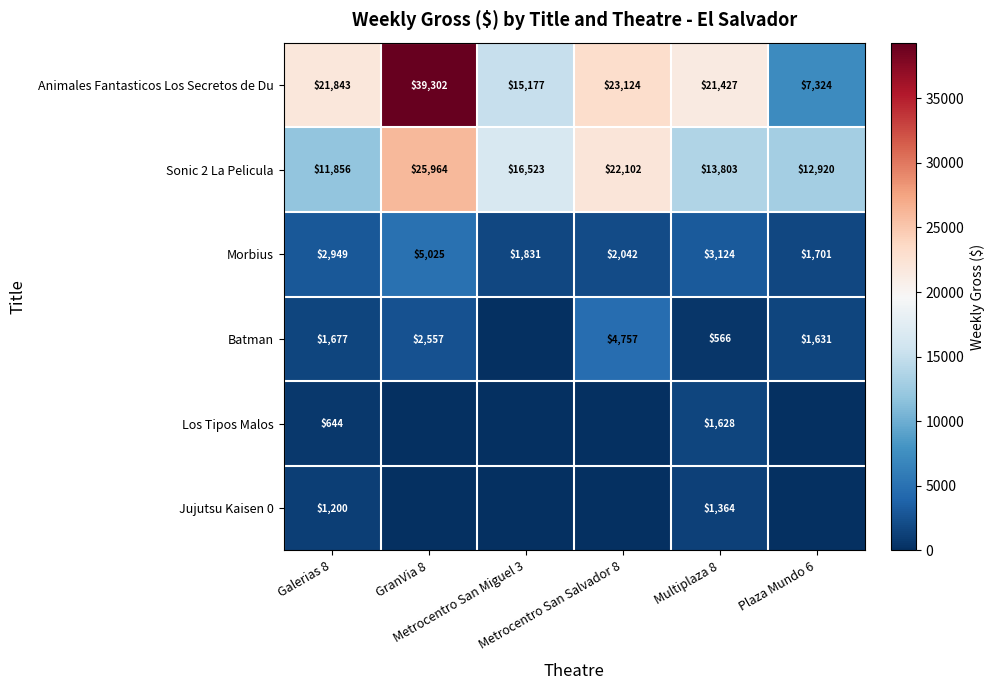

At how many categories does at least one series exceed 22838?

2